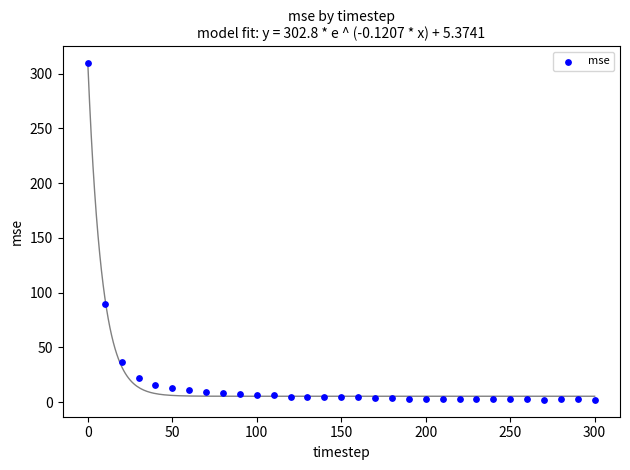

What is the range of Y values (max minus min)?

307.3